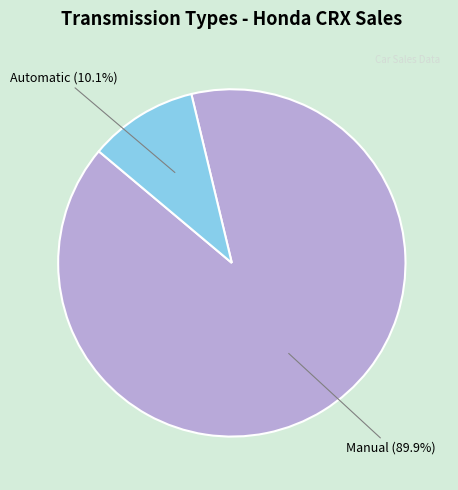

To the nearest percent, what is the combined percentage of Manual and Automatic?

100%